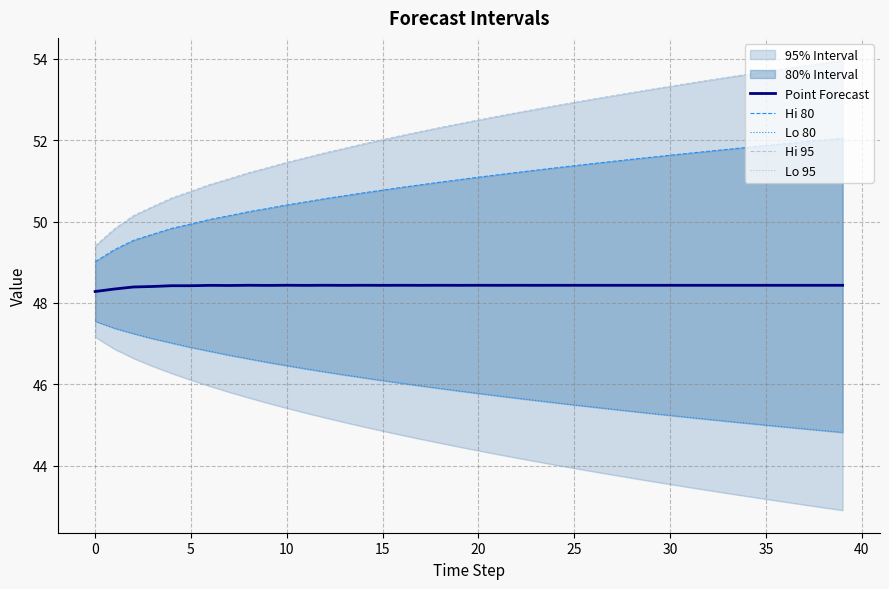

What is the average value of the Lo 95 series?

44.6